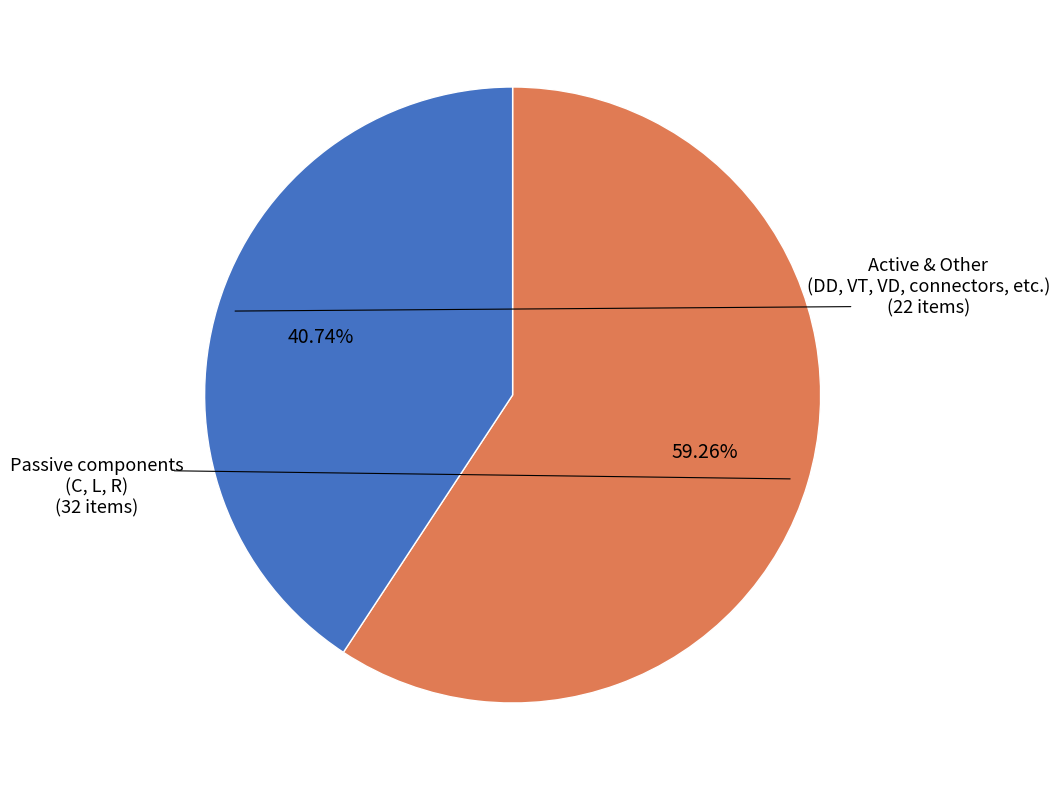

Does any single category account for the majority?

Yes